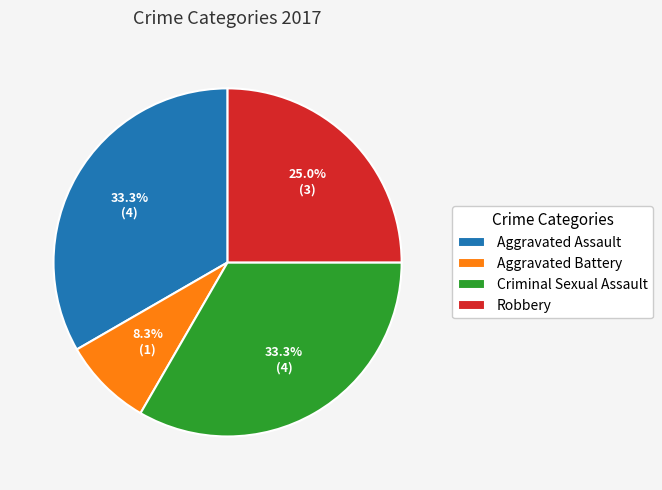

How many segments does this pie chart have?

4